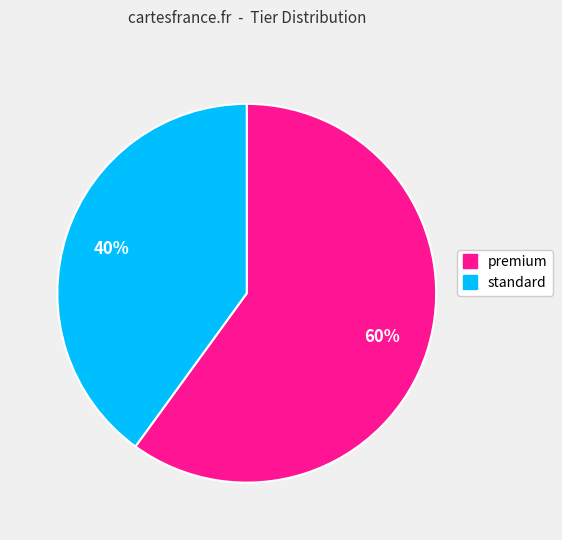

Does any single category account for the majority?

Yes